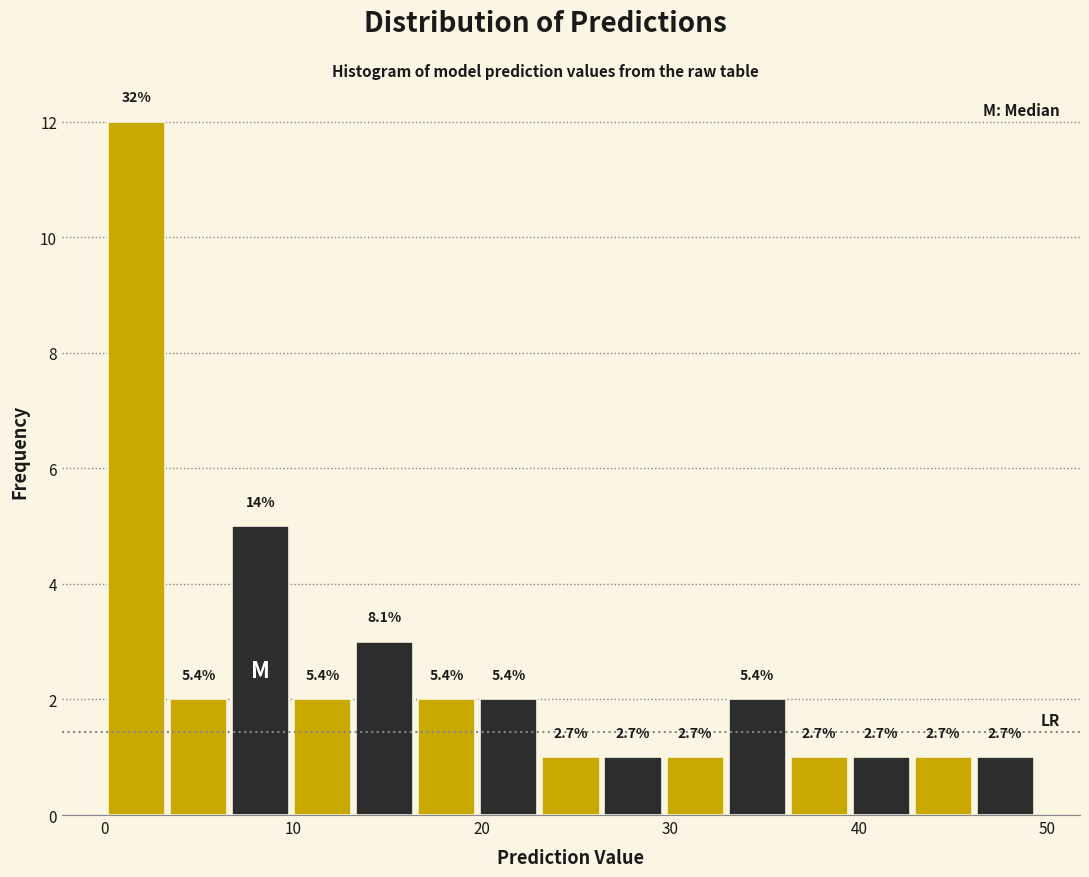

Read against the x-axis, roughly where is the centre of the tallest bar?

2